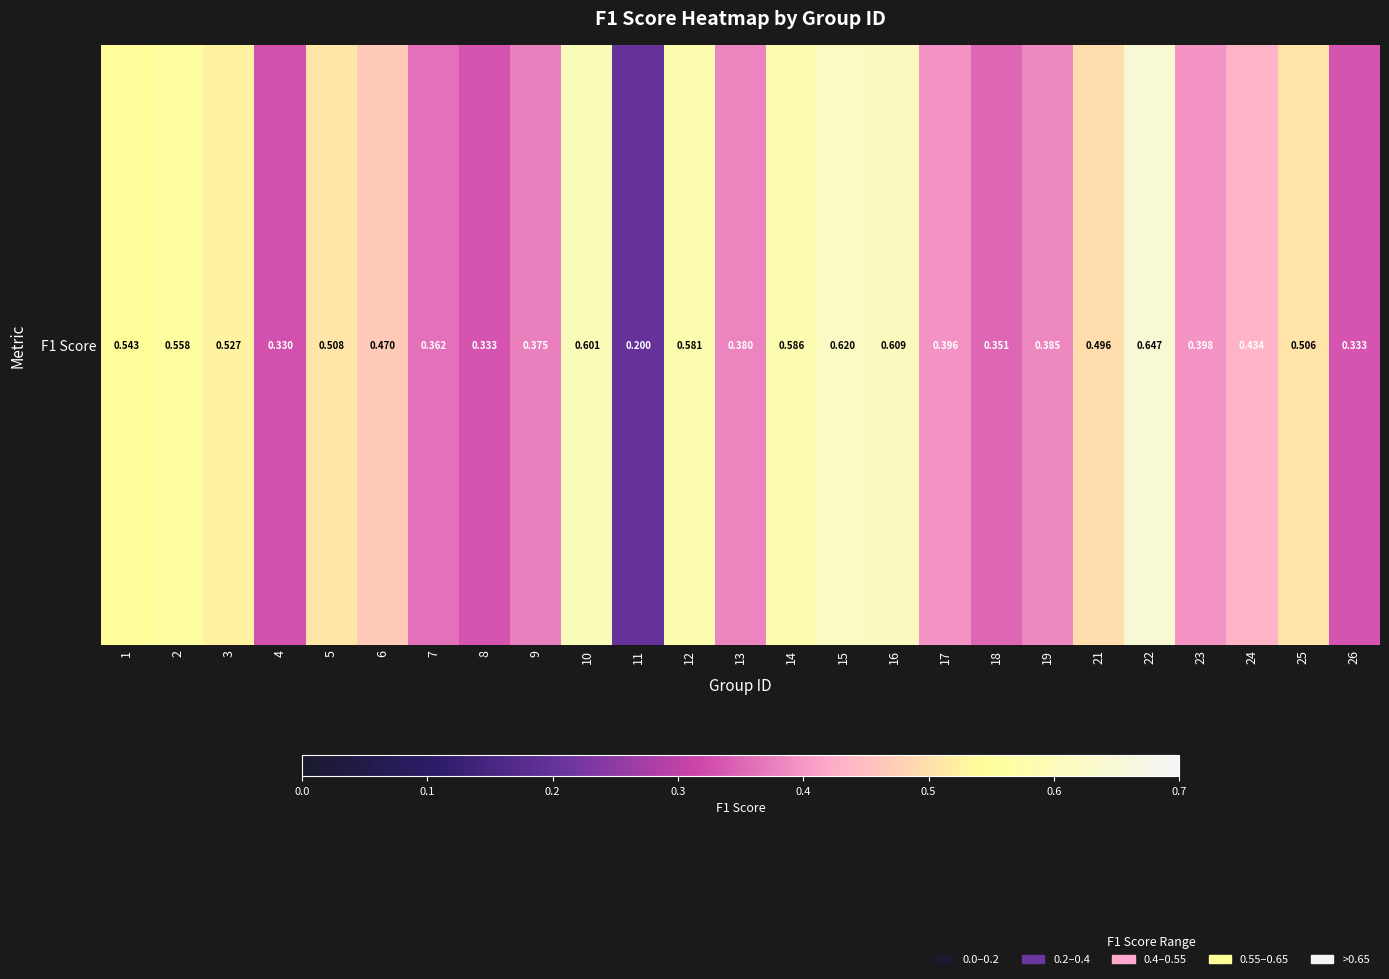

At which category does the chart reach its minimum across all series?

11